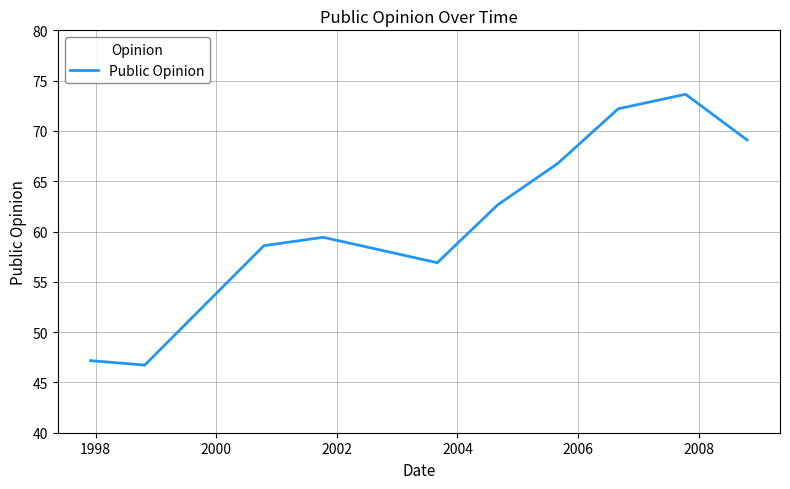

What is the maximum value shown in the chart?

73.6